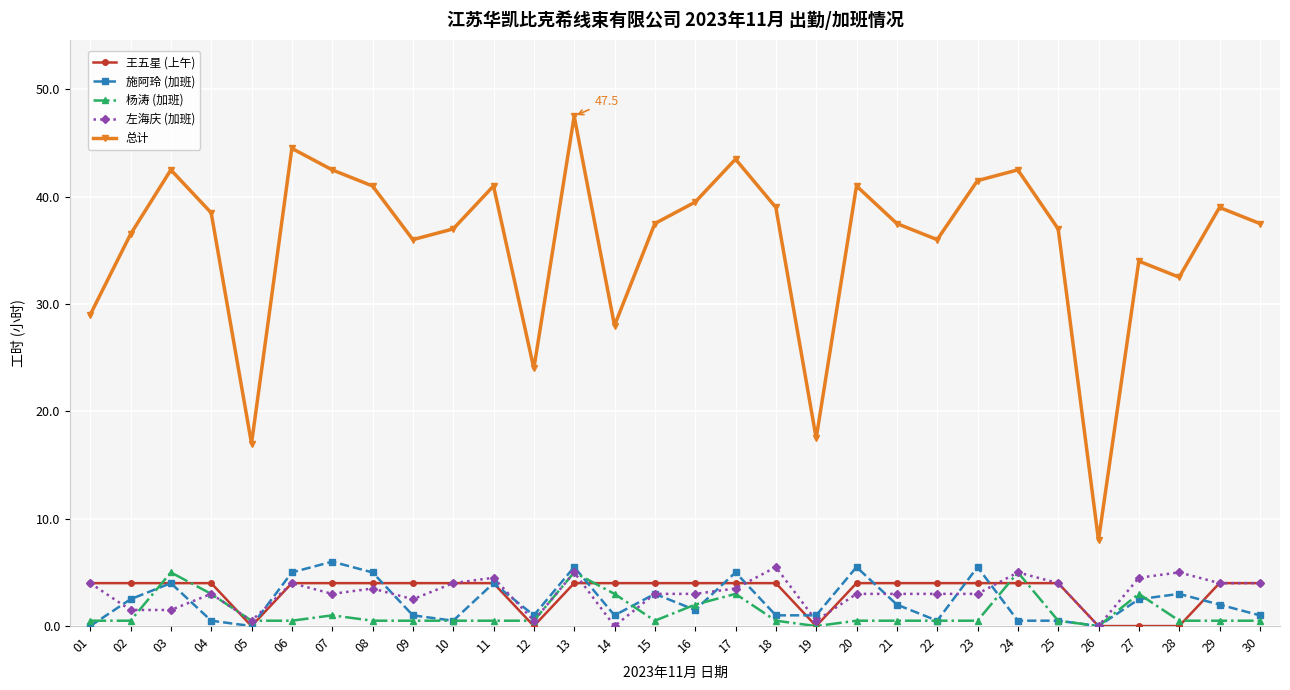

Which series changed the most between 08 and 12?

总计